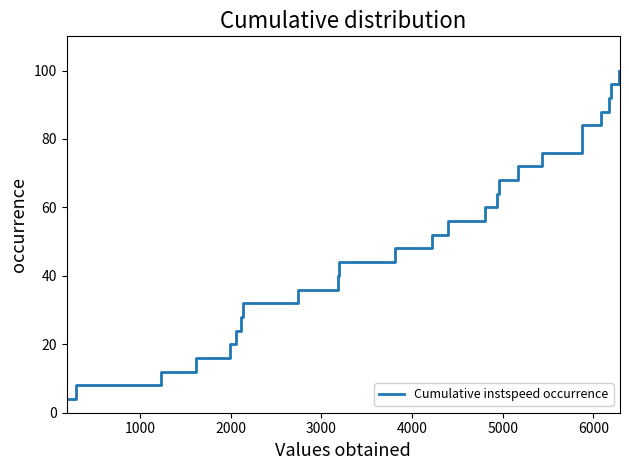

What is the greatest value displayed?

100.0